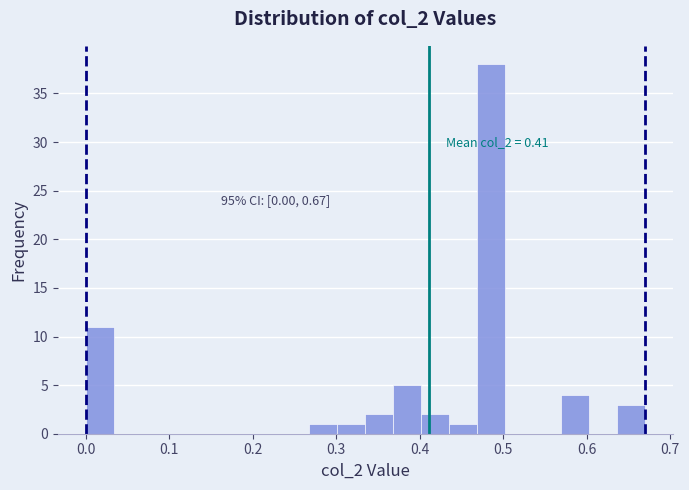

Read against the x-axis, roughly where is the centre of the tallest bar?

0.49